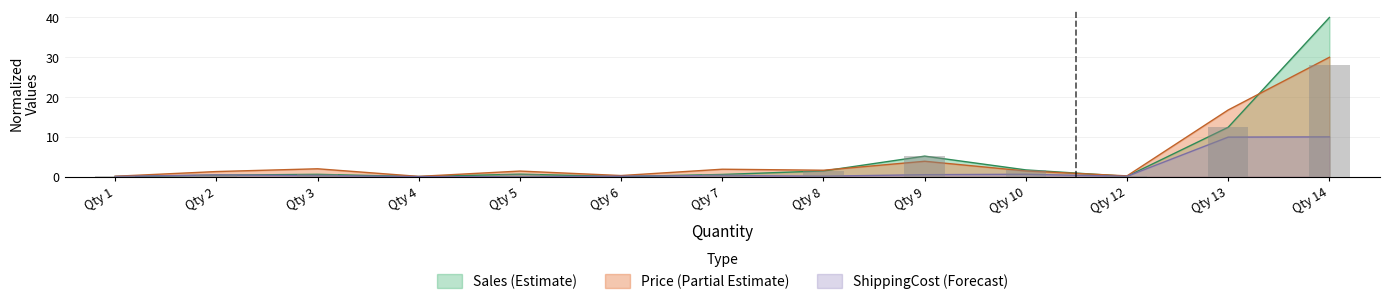

How many values in the Price series exceed 1?

9